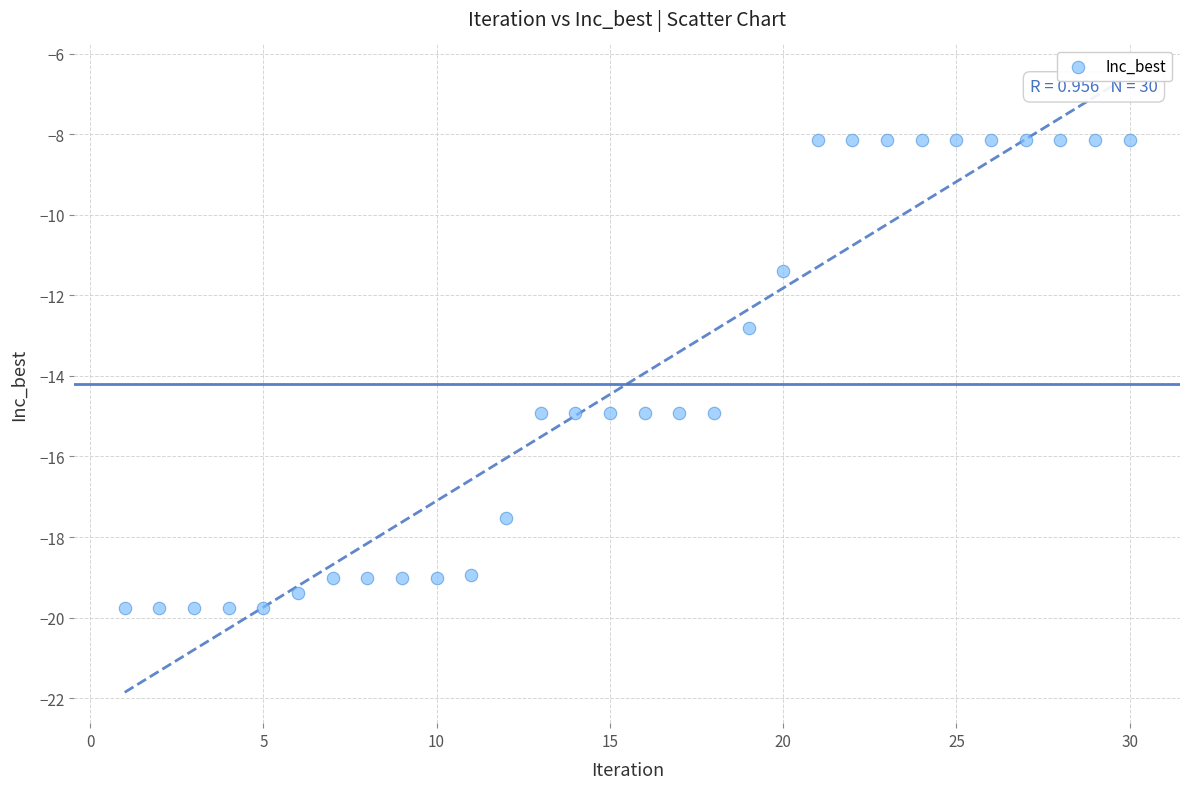

What Y value in the scatter plot is closest to -13?

-12.8